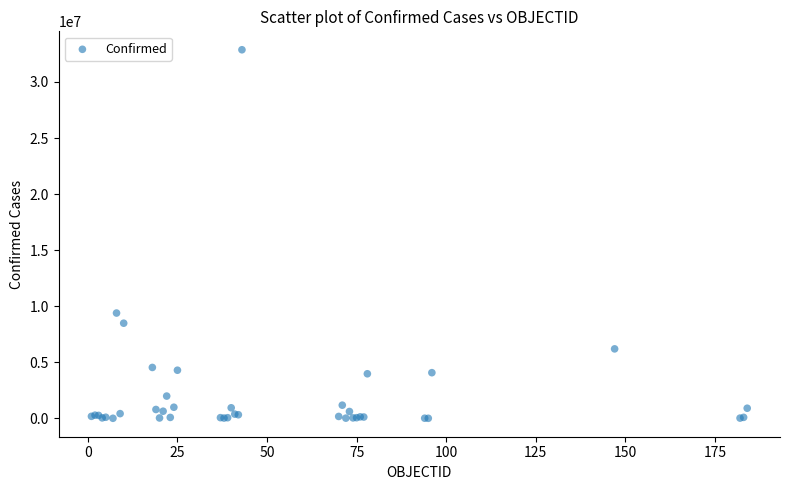

What Y value in the scatter plot is closest to 16440963?

9394326